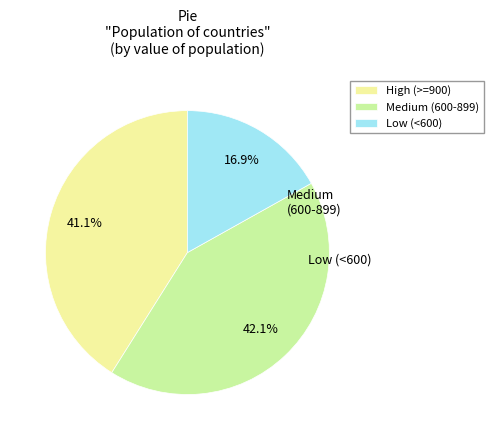

What is the ratio of the value at Medium (600-899) to the value at Low (<600)?

2.5